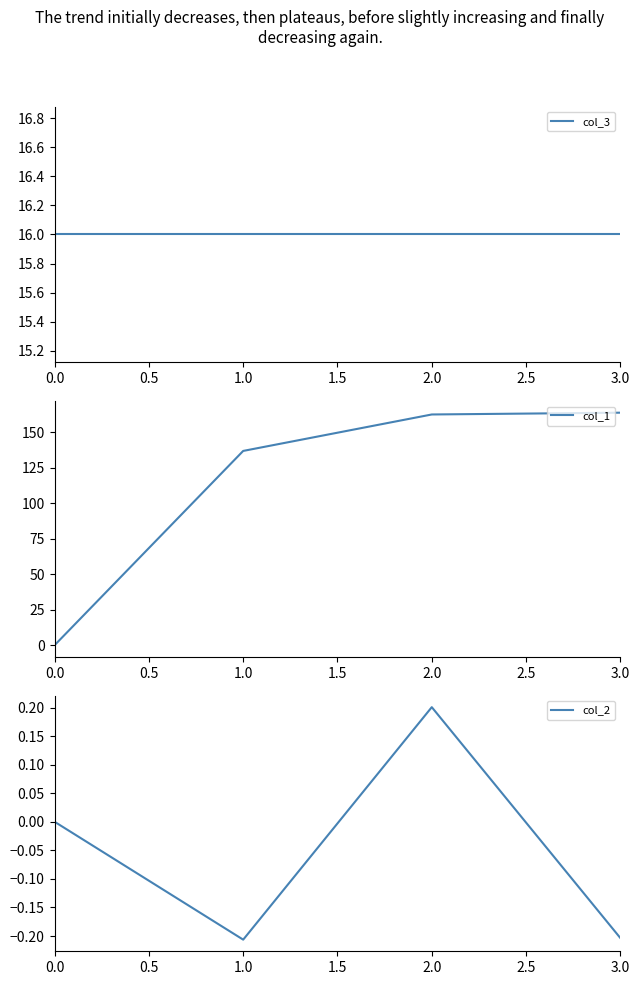

Is it true that col_2 equals 0.0 at 0.0?

True